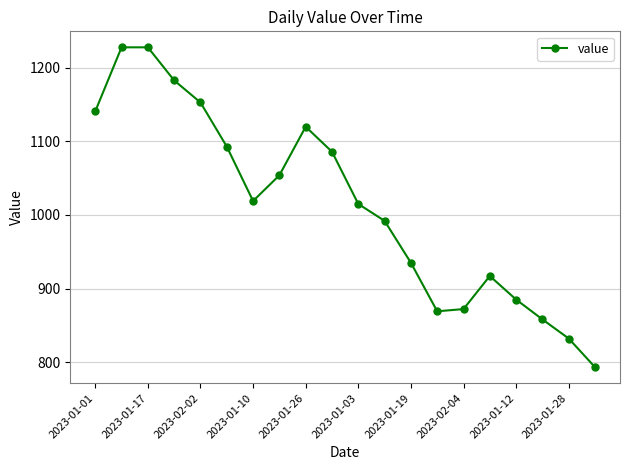

What is the value of the 10th point from the left?

1086